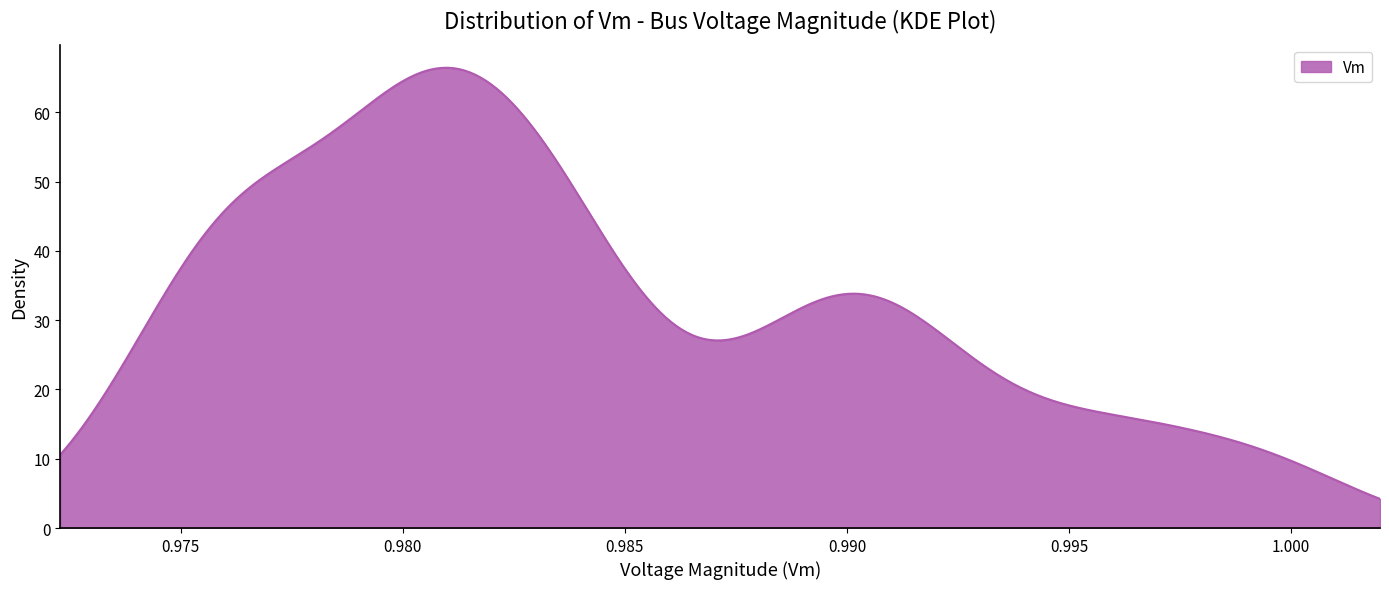

What is the difference between the maximum and minimum values?

62.2